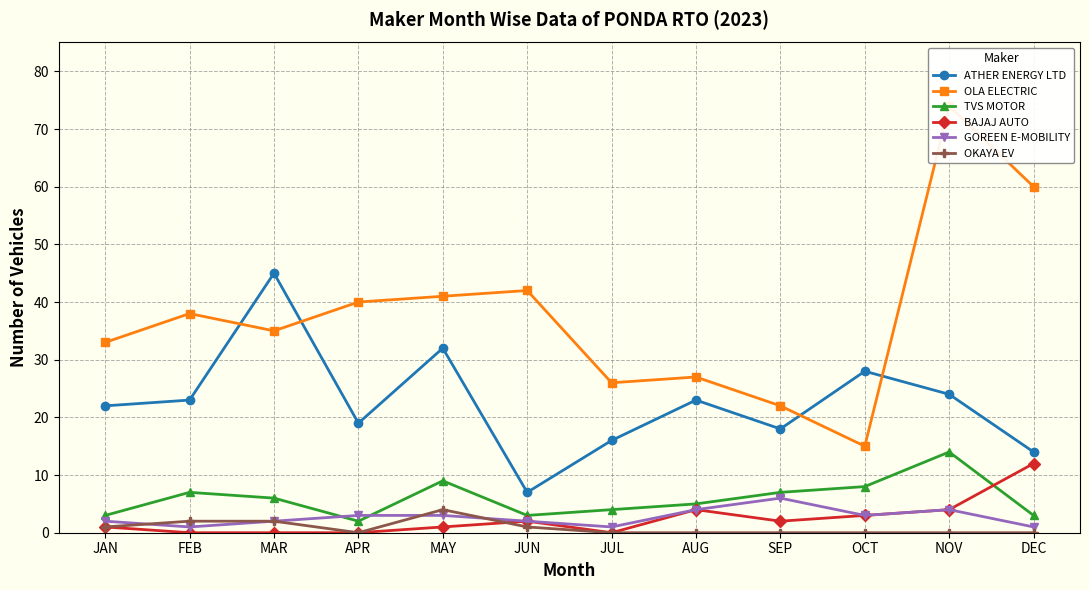

How many categories are shown in the chart?

12